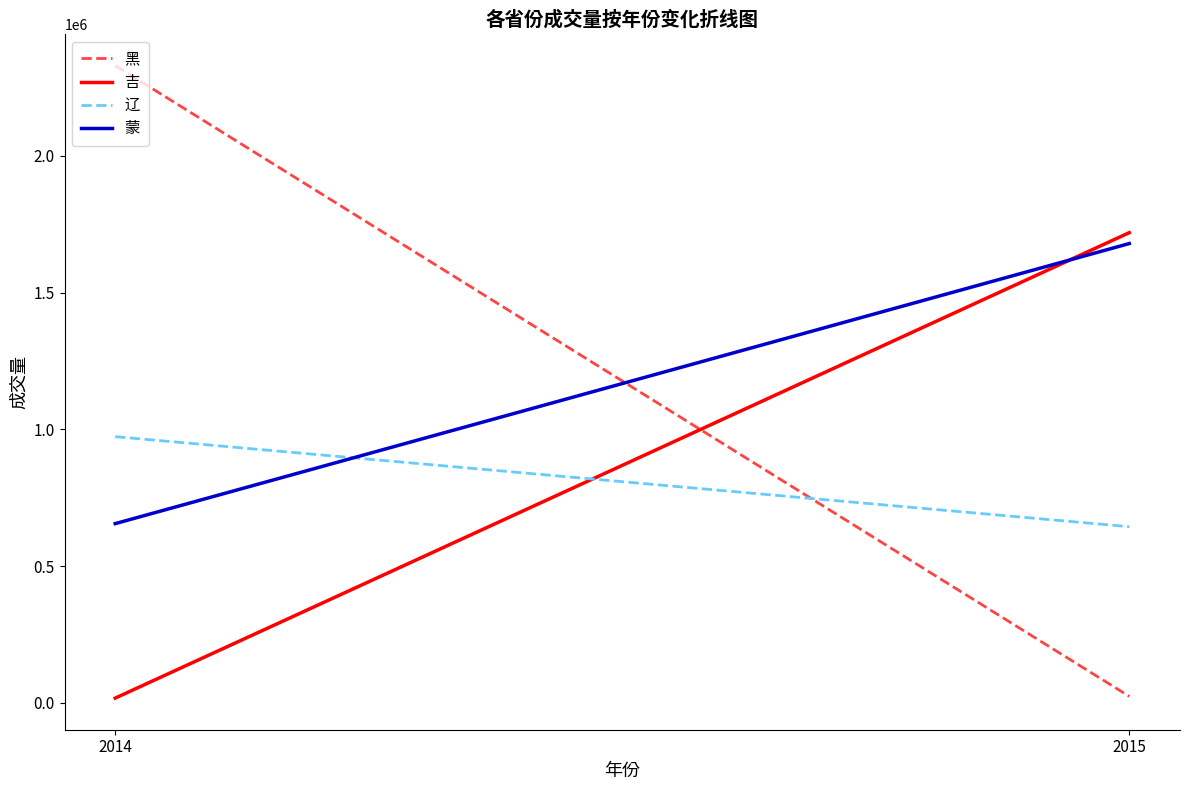

What is the average value of the 黑 series?

1177164